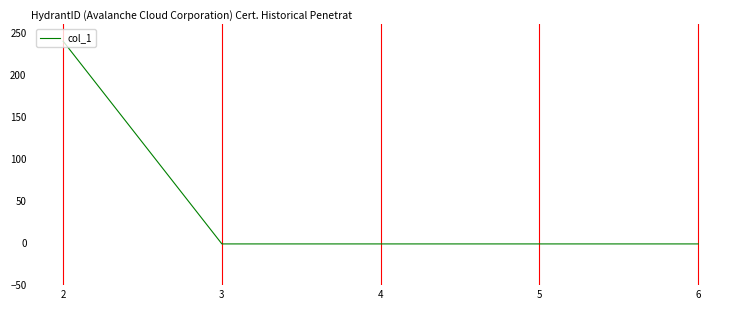

Does the chart have visible grid lines?

Yes